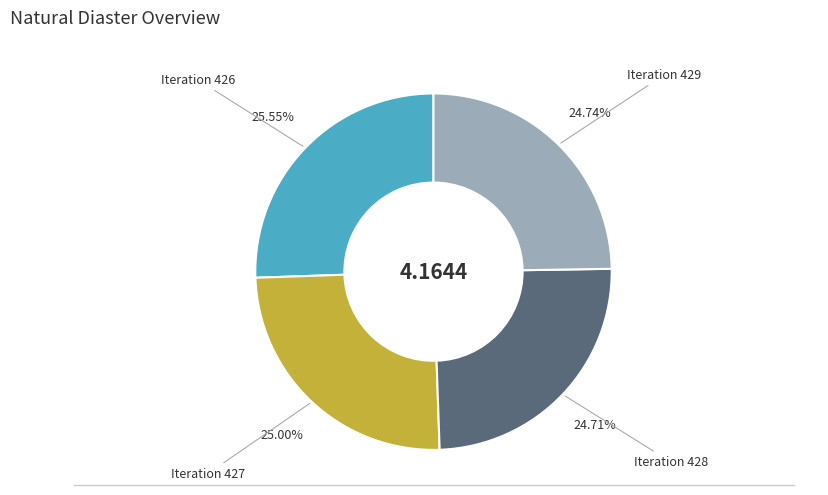

Does any single category account for the majority?

No